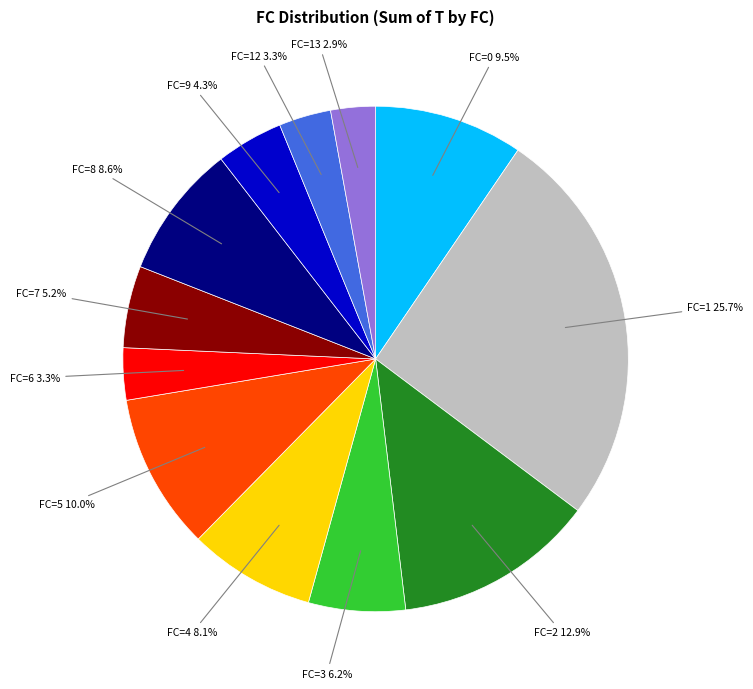

Is there a majority slice in this chart?

No